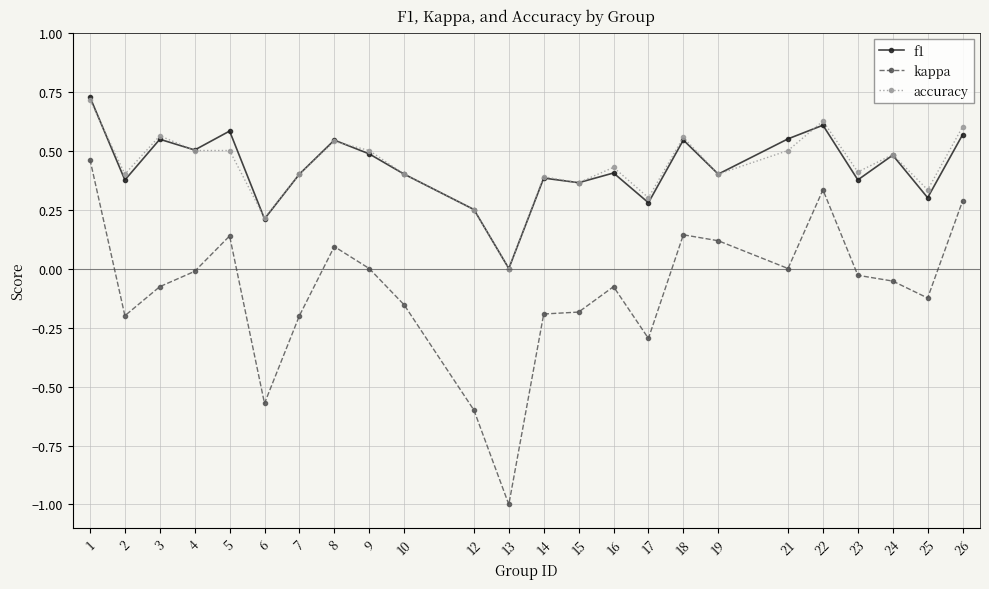

Which series has the largest range (max minus min)?

kappa